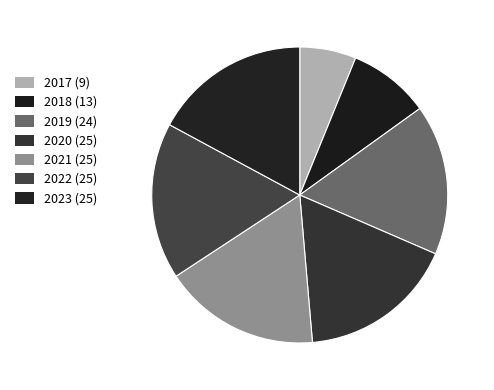

True or false: 2021 accounts for 3% of the total.

False